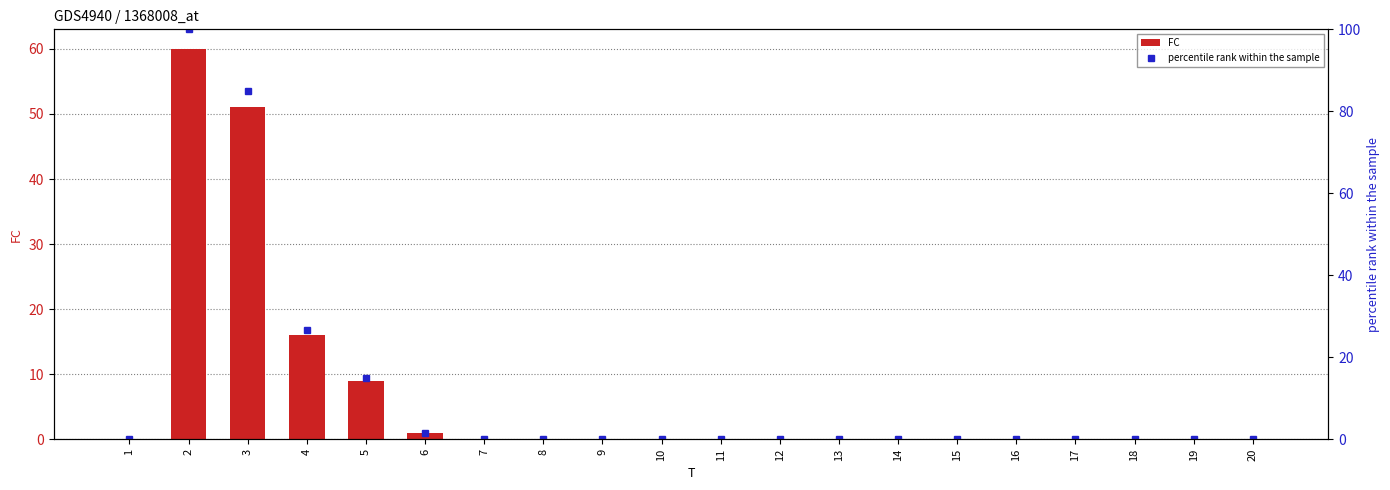

Which series has the largest range (max minus min)?

percentile rank within the sample